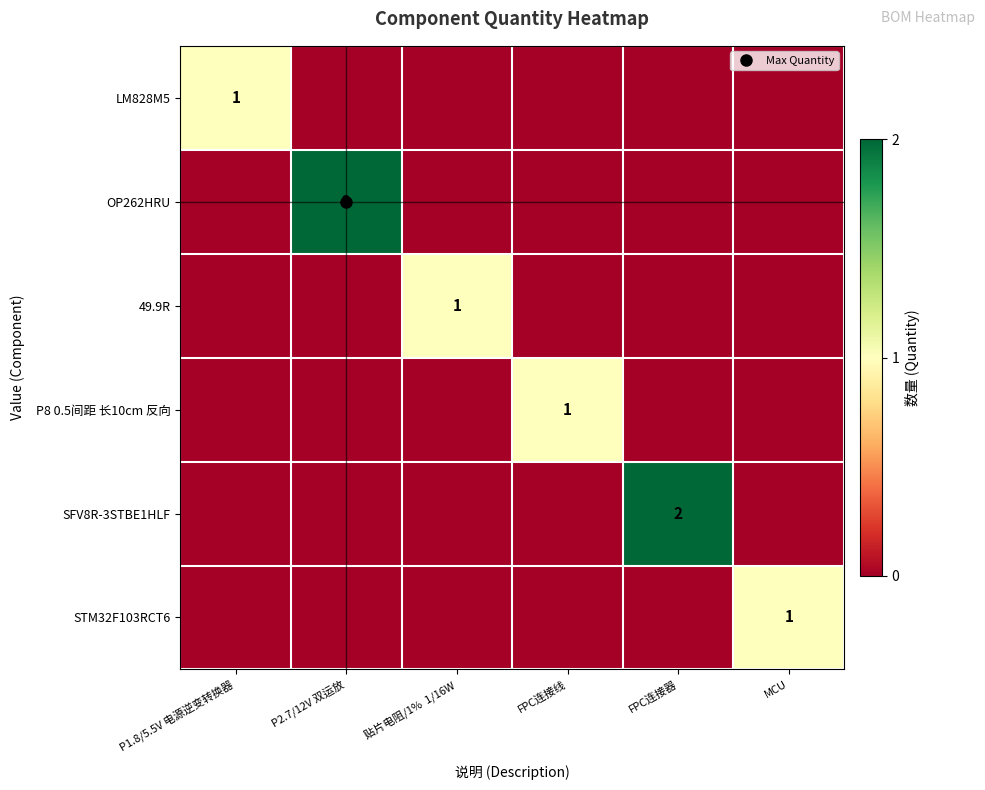

Is it true that OP262HRU equals 1 at MCU?

False